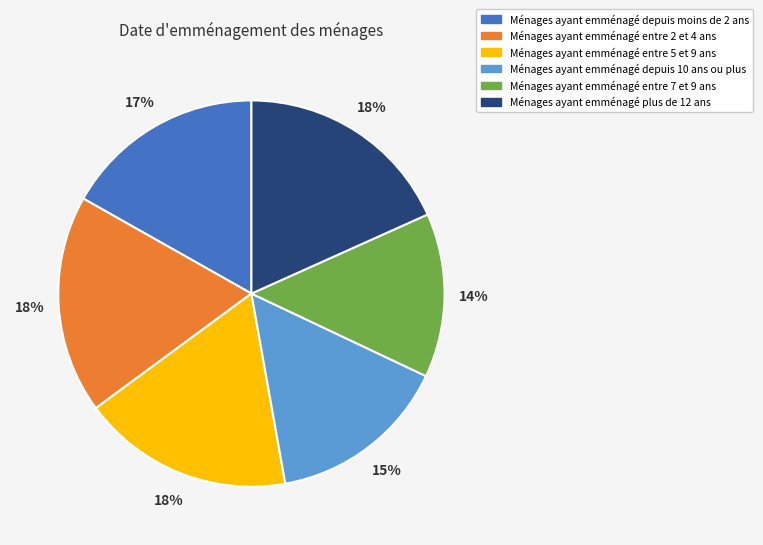

Is there any slice that represents more than half of the pie?

No